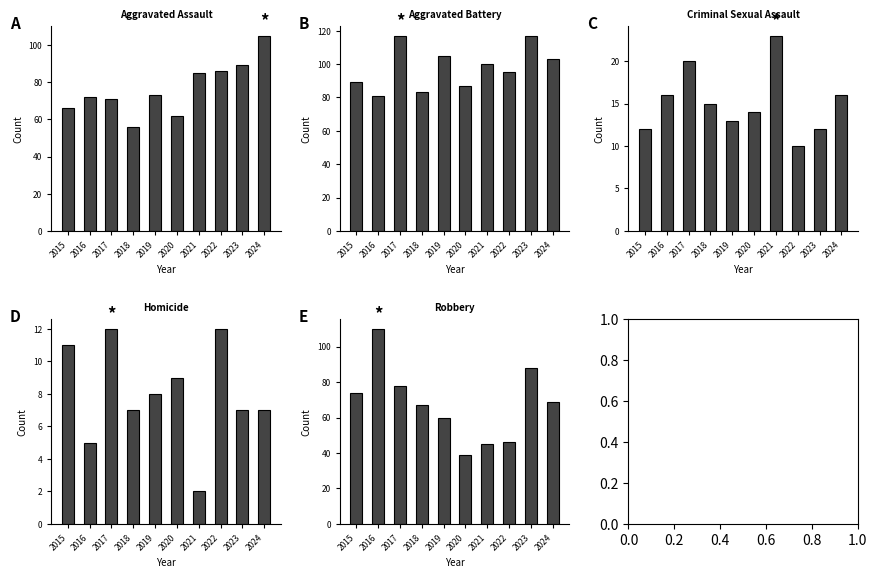

Rank the categories by Aggravated Assault value from lowest to highest.

2018, 2020, 2015, 2017, 2016, 2019, 2021, 2022, 2023, 2024